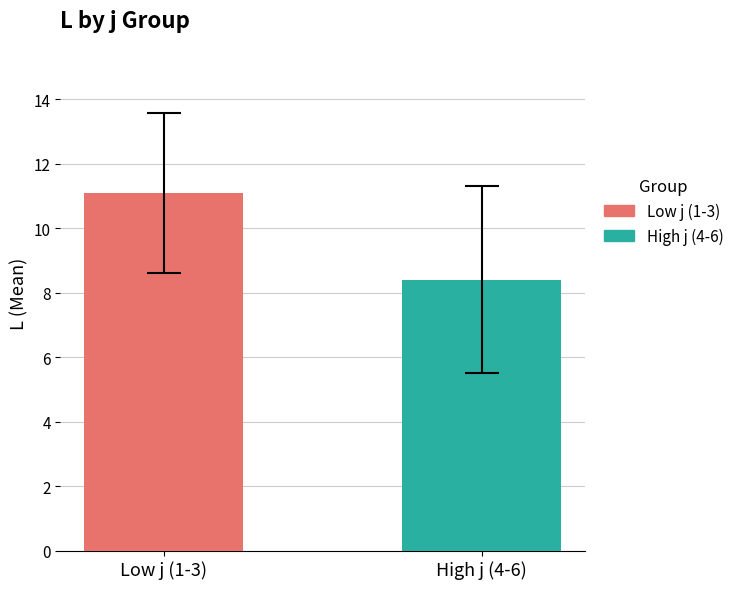

What is the greatest value displayed?

11.1